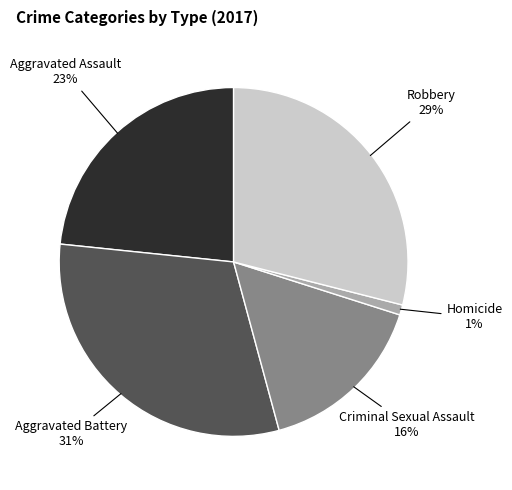

Is there any slice that represents more than half of the pie?

No